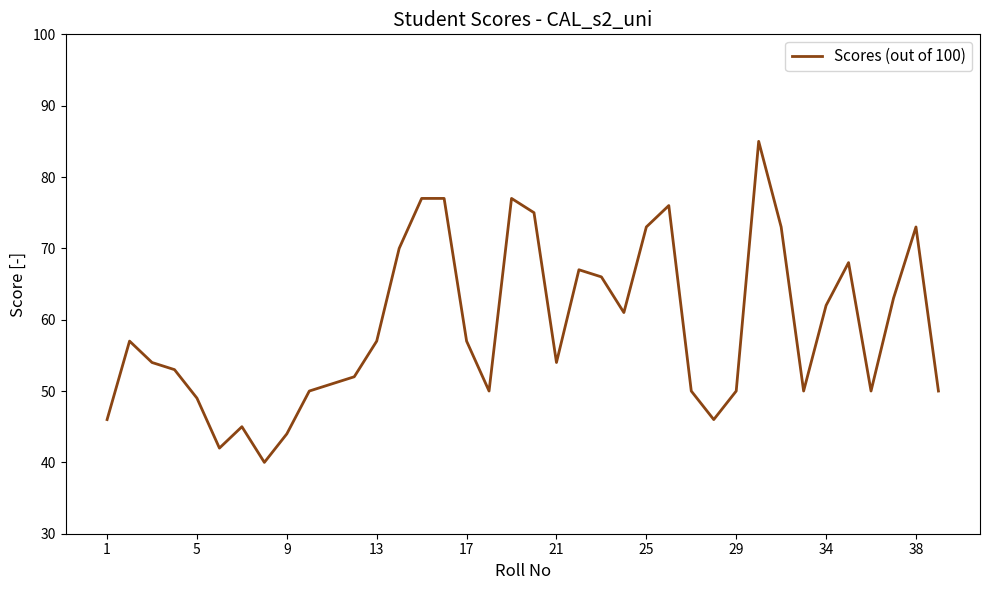

What is the difference between the maximum and minimum values?

45